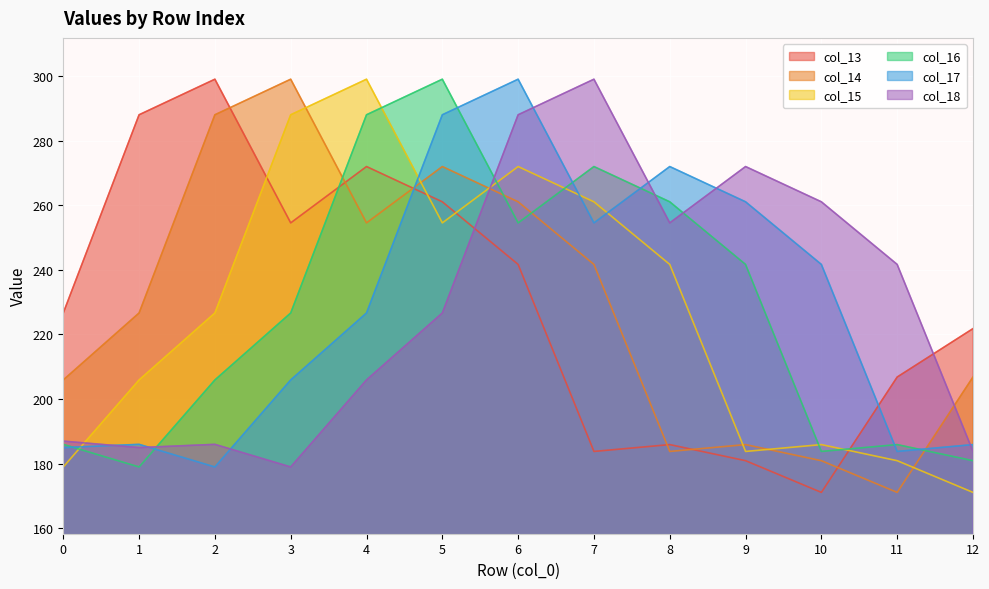

What is the difference between the highest and lowest values at 4?

93.1